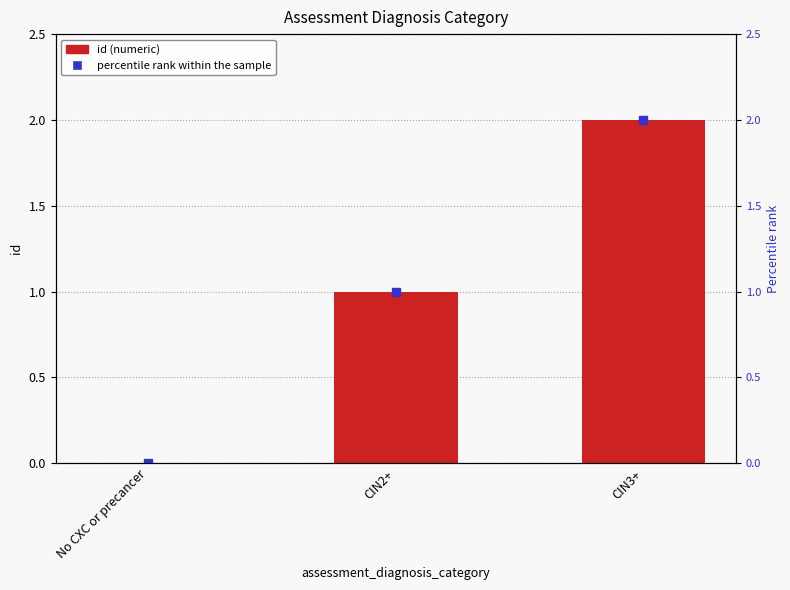

Reading left to right, transcribe all the data shown in this chart.

0	1	2